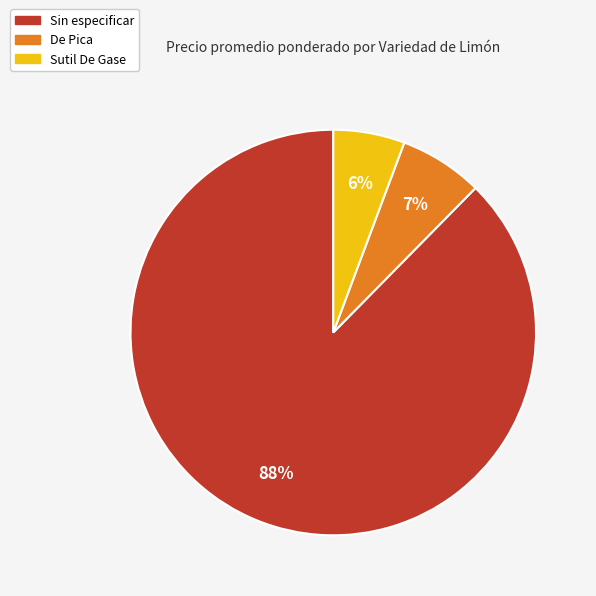

To the nearest percent, what is the average slice percentage?

33%